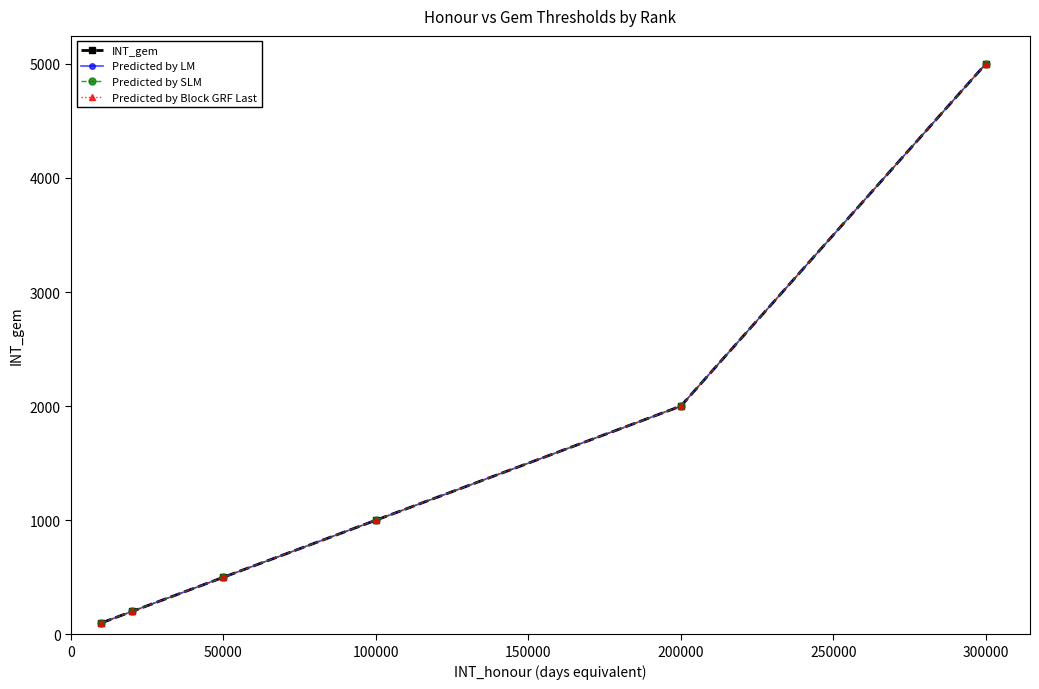

Reading left to right, list all the values displayed in this chart.

INT_gem: 100	200	500	1000	2000	5000
Predicted by LM: 100	200	500	1000	2000	5000
Predicted by SLM: 100	200	500	1000	2000	5000
Predicted by Block GRF Last: 100	200	500	1000	2000	5000